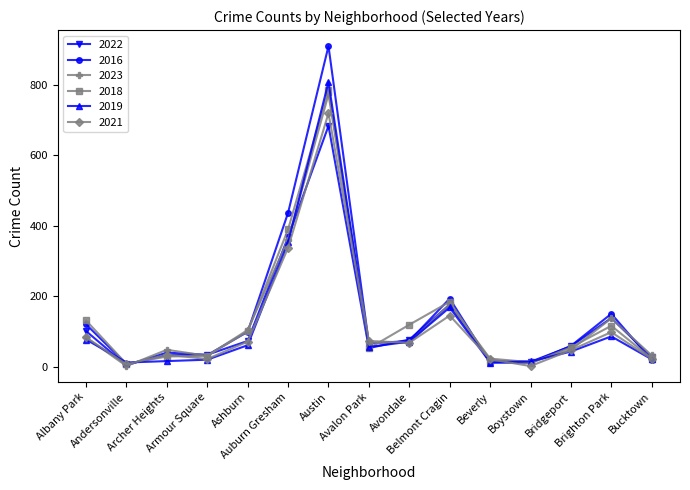

The value of 2018 at Archer Heights is 30. True or false?

True